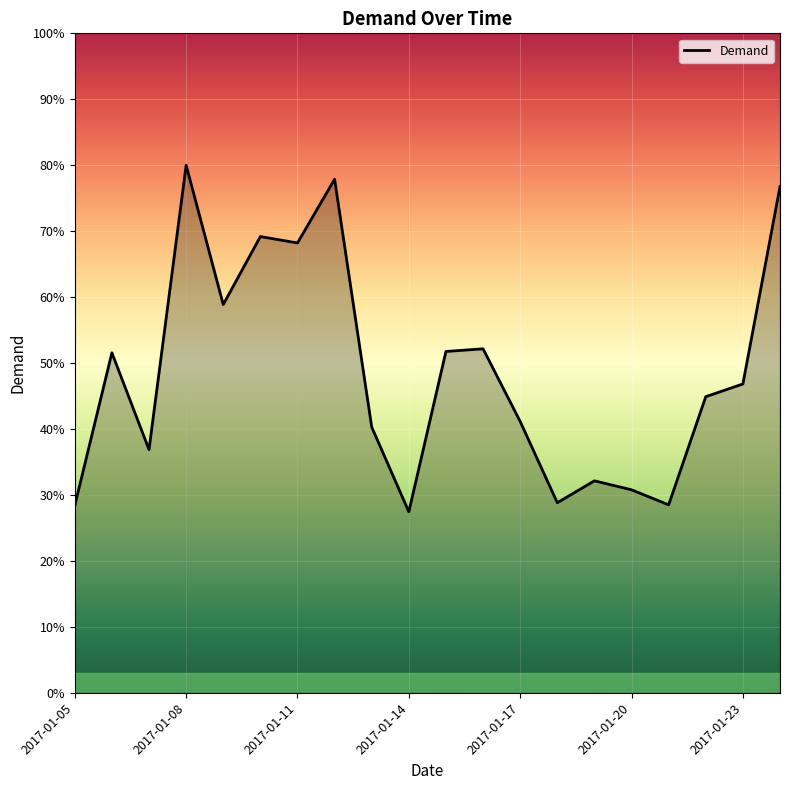

What is the smallest value displayed?

27.4